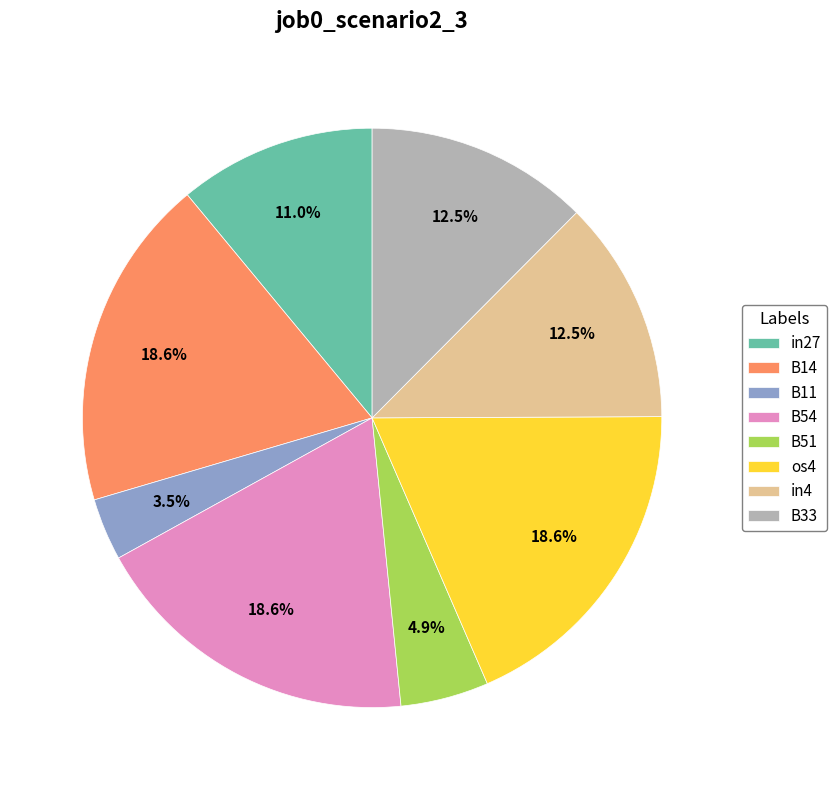

What is the smallest slice in the pie chart?

B11